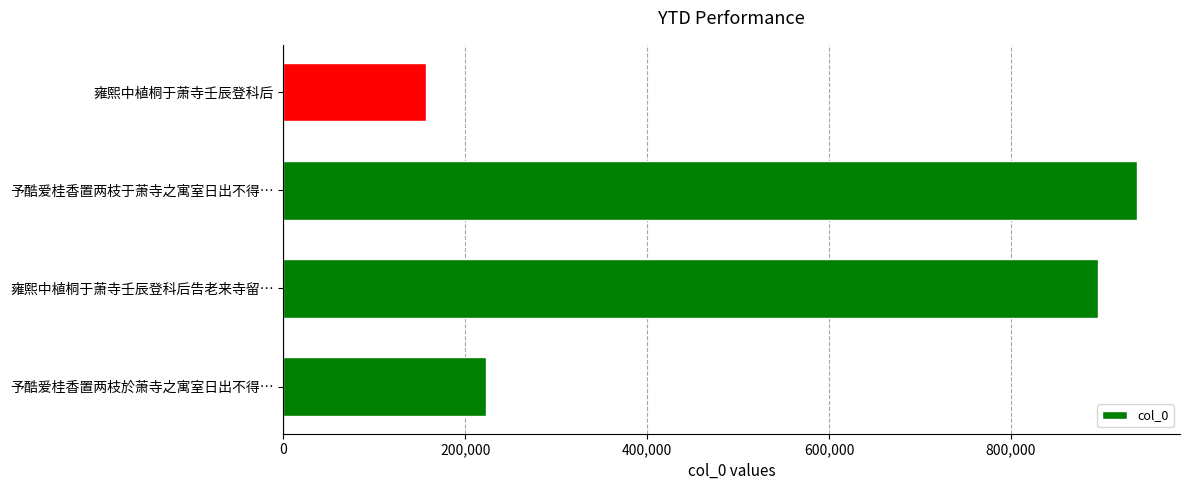

Read the value at 雍熙中植桐于萧寺壬辰登科后.

156629